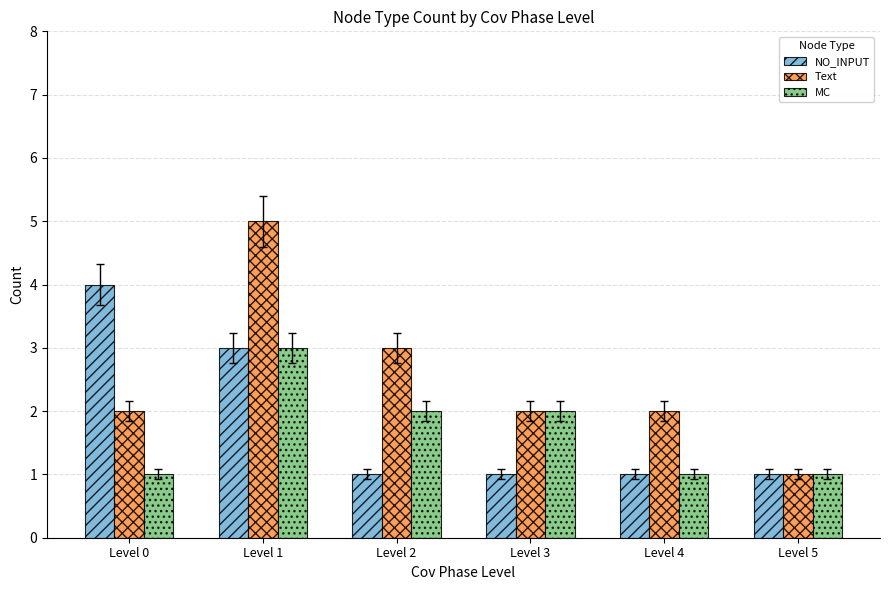

Between Level 0 and Level 2, which series saw the biggest shift?

NO_INPUT